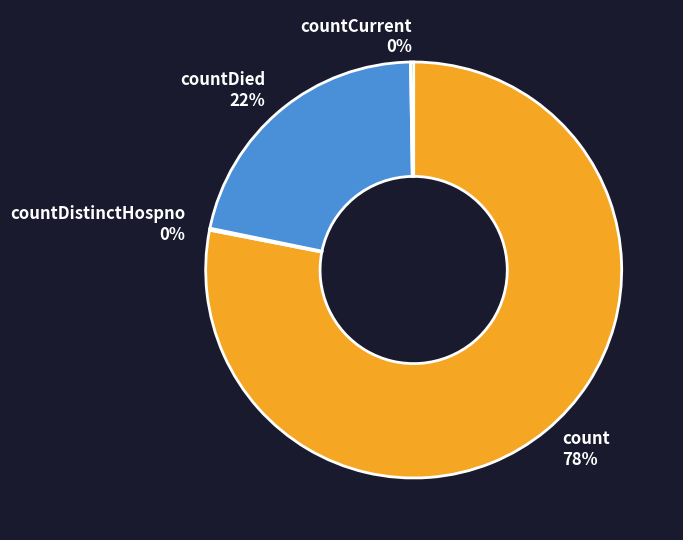

Which category accounts for the majority?

count 78%